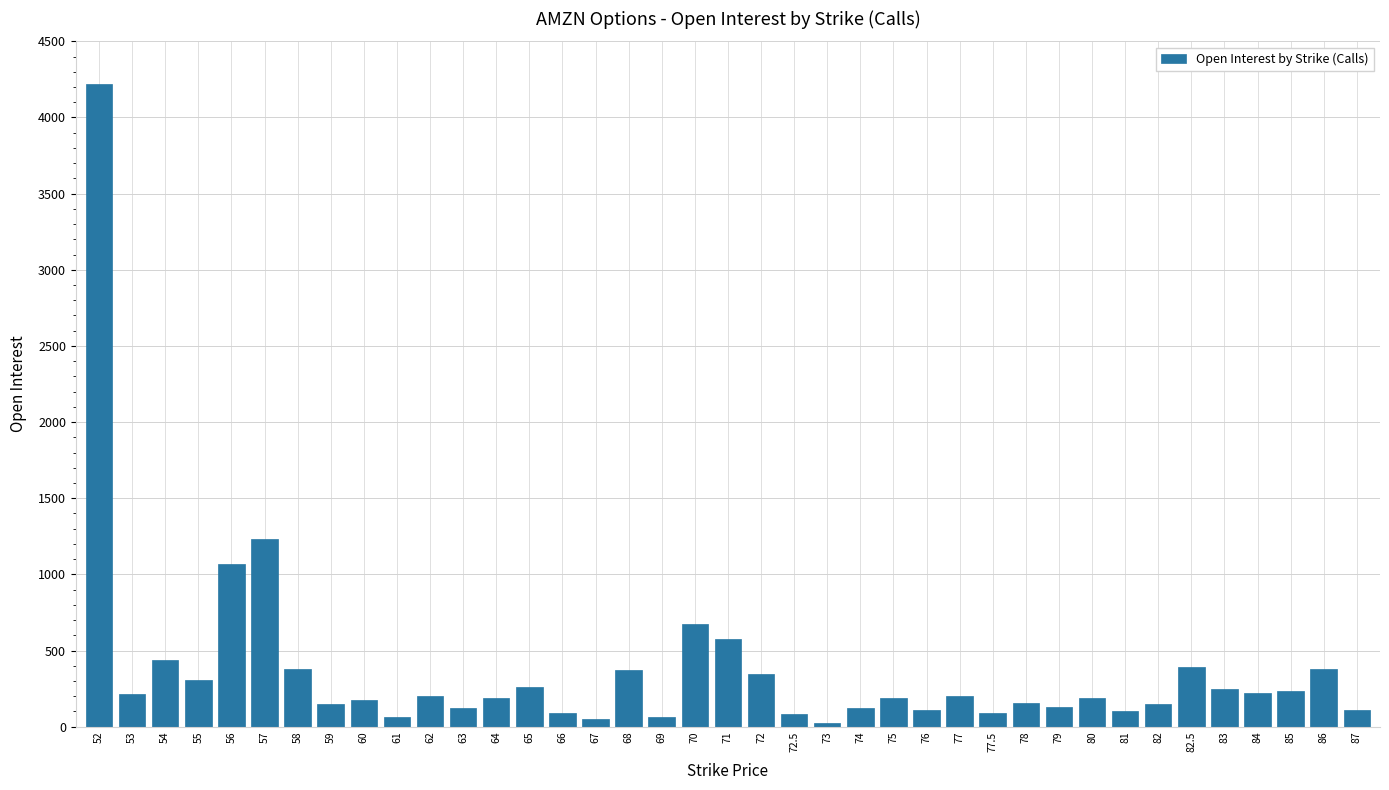

What is the ratio of the value at 65 to the value at 72.5?

3.1